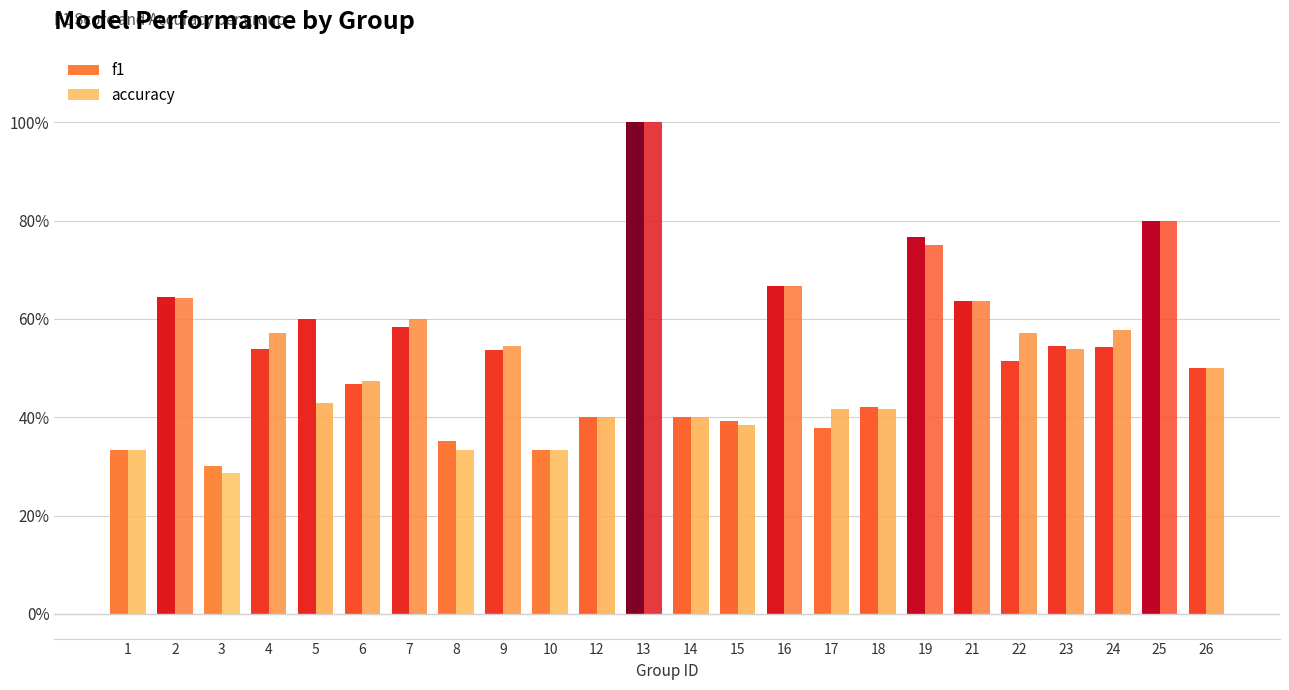

What is the difference between the maximum and second lowest values in the f1 series?

0.7